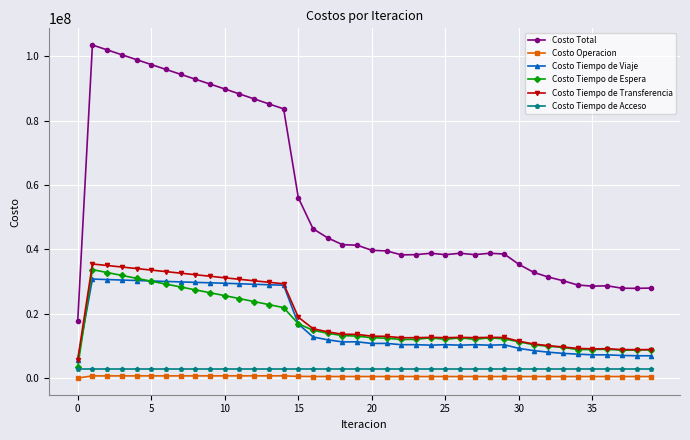

At how many categories does at least one series exceed 20170258?

39